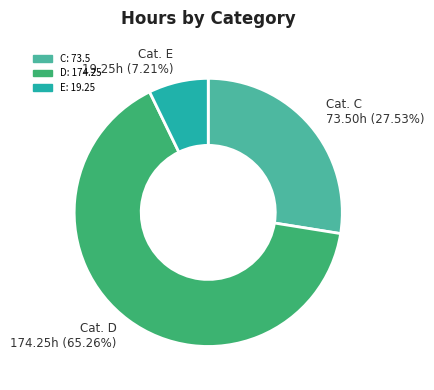

Is there any slice that represents more than half of the pie?

Yes